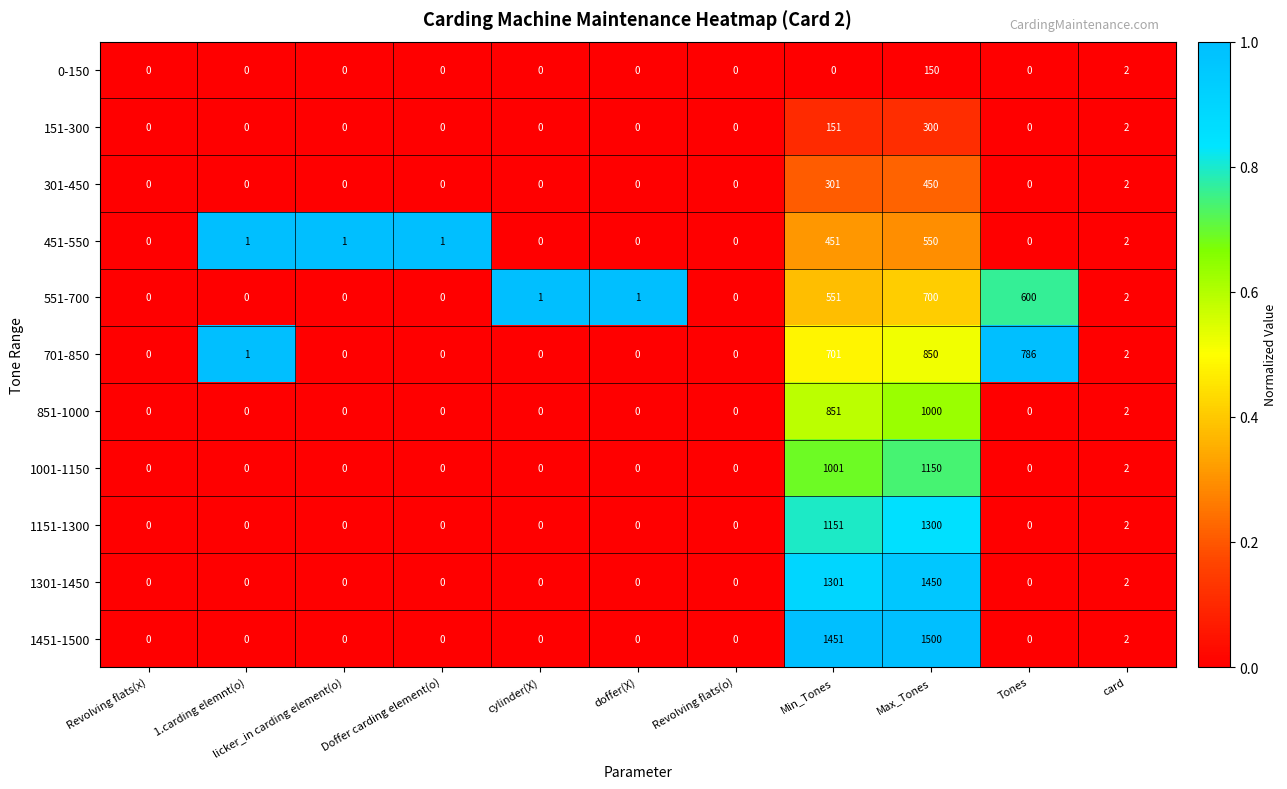

True or false: 151-300 has a value of 61 at Min_Tones.

False